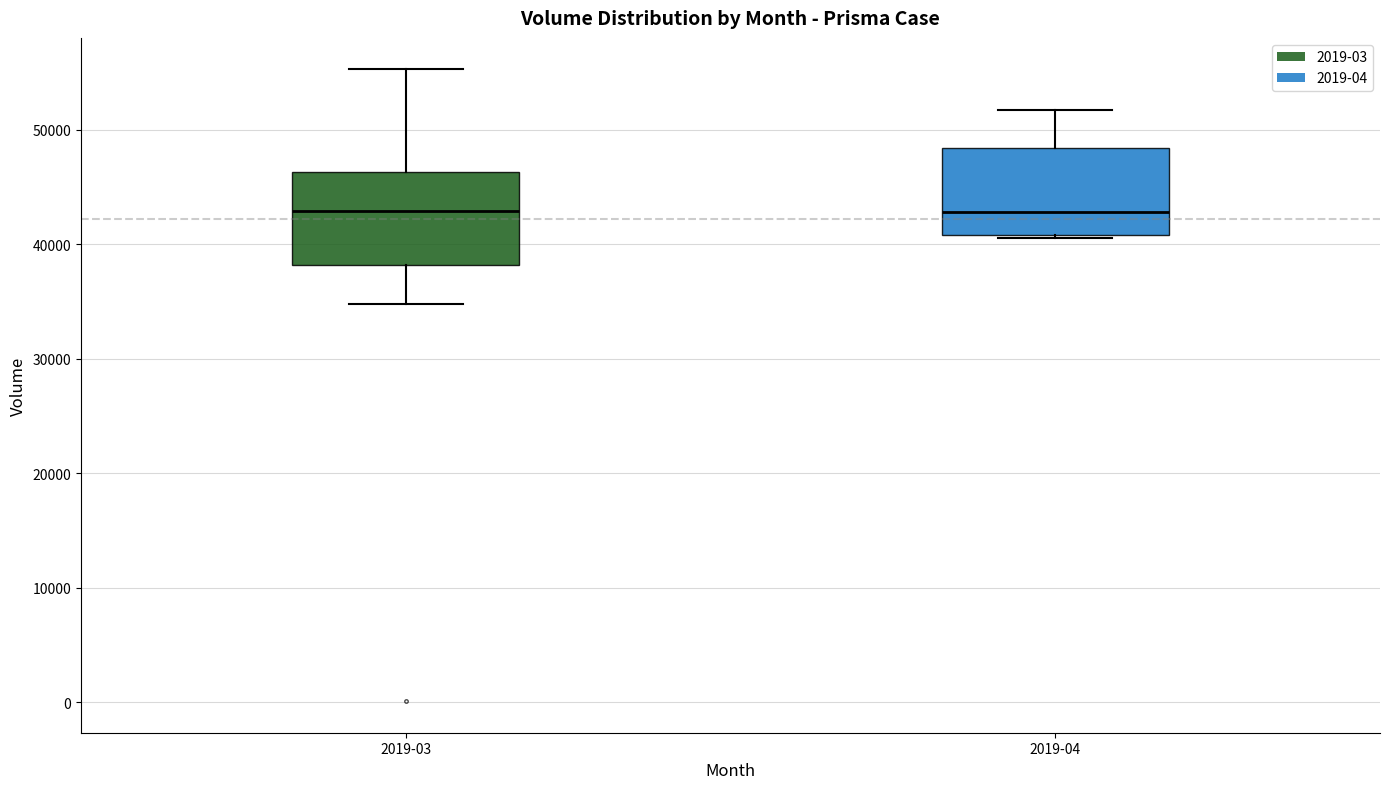

Where is the lower edge of the box for 2019-04 on the y-axis? The values are not printed on the chart, so give them approximately, as read against the axis.

41000